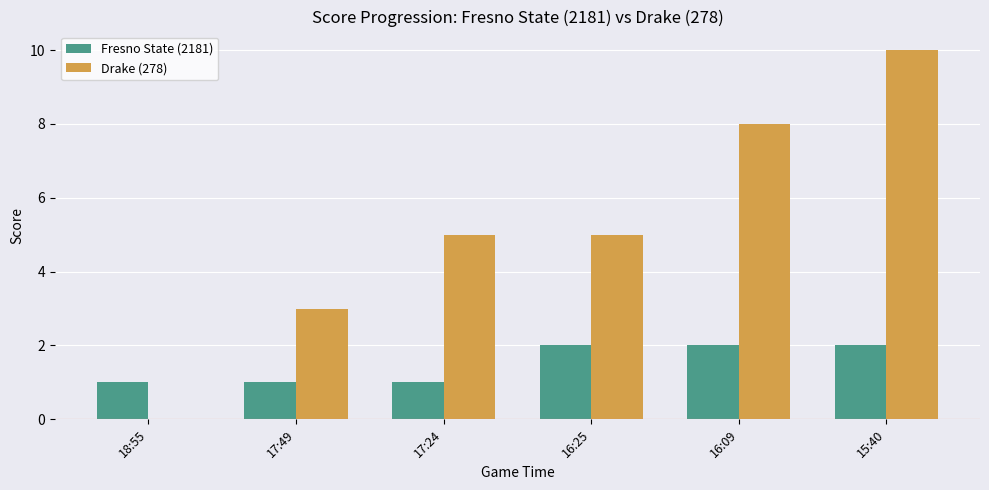

What is the highest value of the Drake (278) series?

10